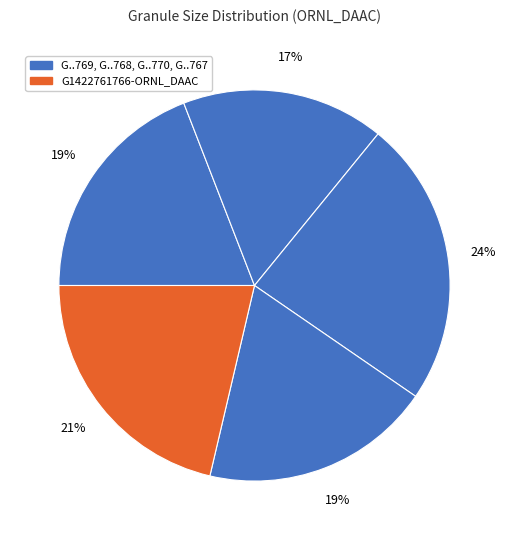

How many slices are in this pie chart?

5